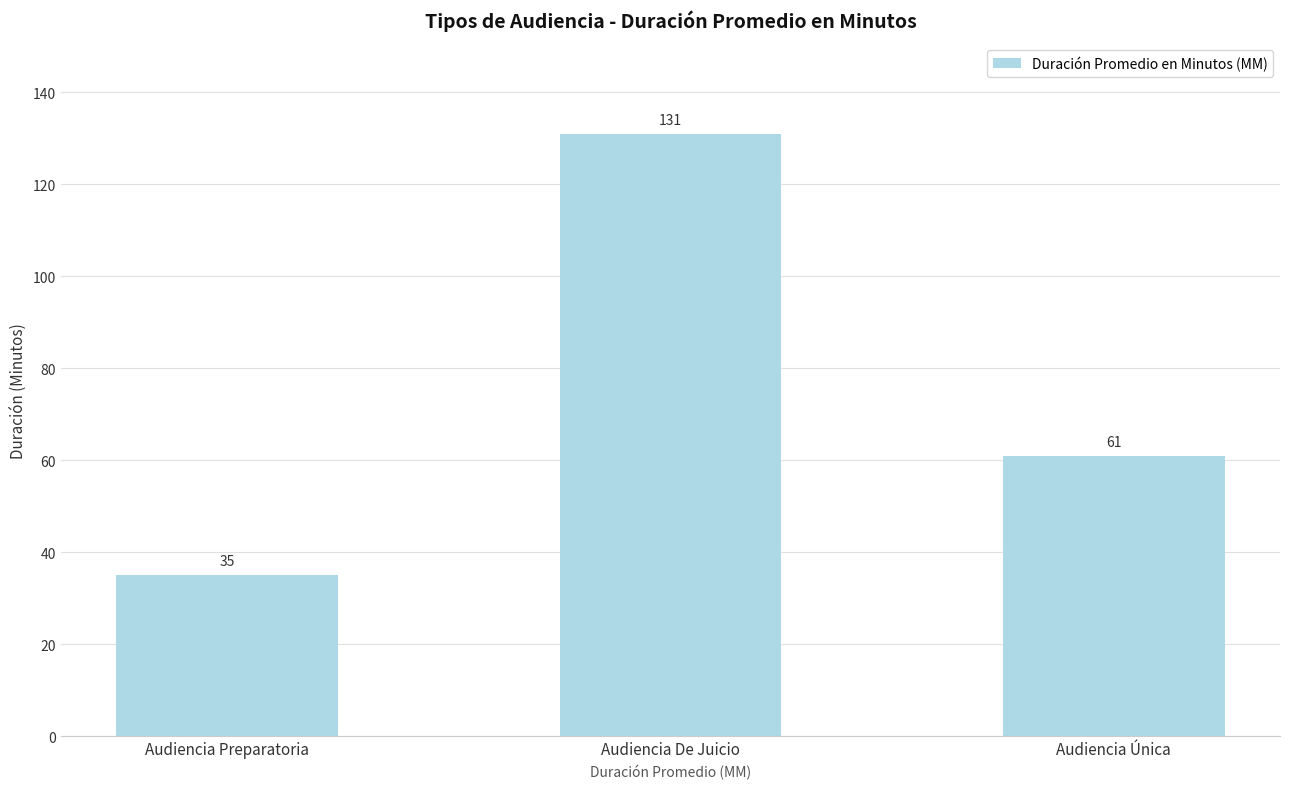

Reading left to right, list all the values displayed in this chart.

35	131	61